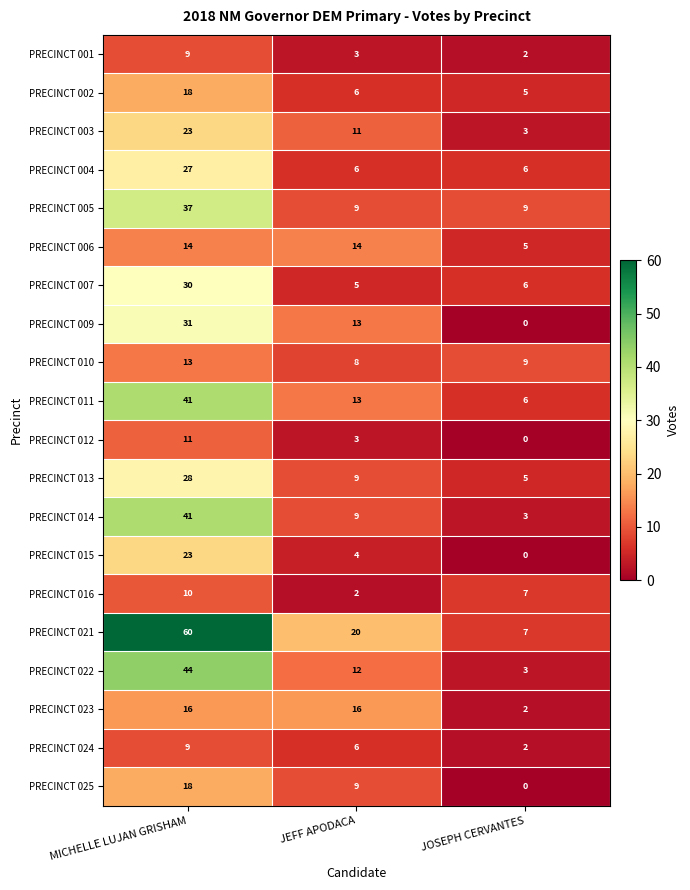

Is the value of PRECINCT 007 at MICHELLE LUJAN GRISHAM greater than the value of PRECINCT 015 at JOSEPH CERVANTES?

Yes